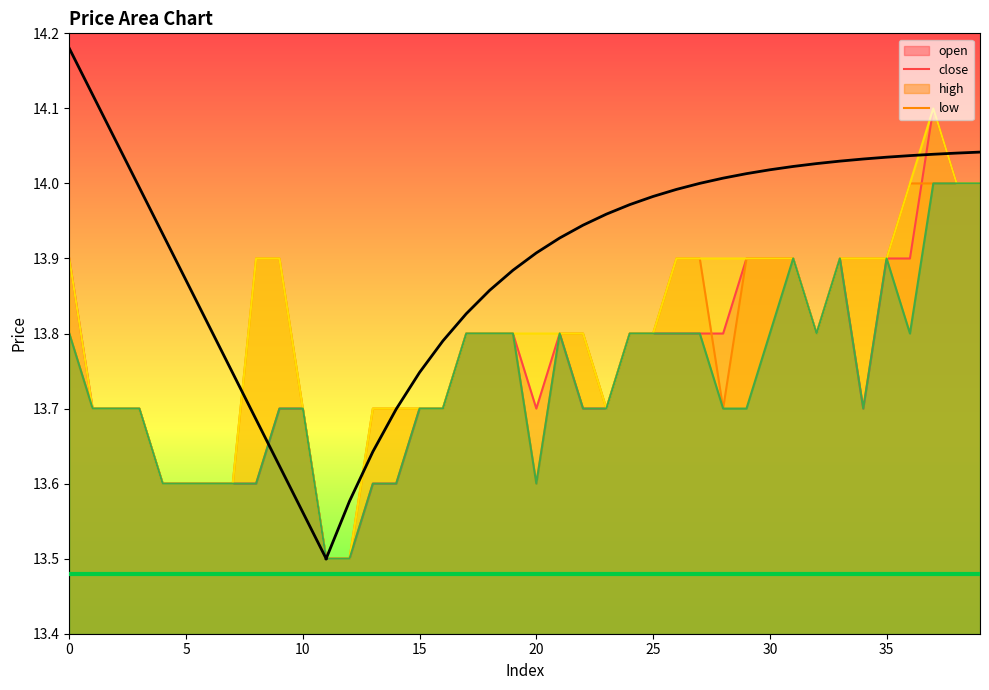

Reading right to left, transcribe all the data shown in this chart.

open: 14.0	14.0	14.1	13.9	13.9	13.7	13.9	13.8	13.9	13.9	13.9	13.8	13.8	13.8	13.8	13.8	13.7	13.7	13.8	13.7	13.8	13.8	13.8	13.7	13.7	13.6	13.6	13.5	13.5	13.7	13.7	13.6	13.6	13.6	13.6	13.6	13.7	13.7	13.7	13.9
close: 14.0	14.0	14.0	14.0	13.9	13.9	13.9	13.8	13.9	13.9	13.9	13.7	13.9	13.9	13.8	13.8	13.7	13.8	13.8	13.6	13.8	13.8	13.8	13.7	13.7	13.7	13.7	13.5	13.5	13.7	13.9	13.9	13.6	13.6	13.6	13.6	13.7	13.7	13.7	13.8
high: 14.0	14.0	14.1	14.0	13.9	13.9	13.9	13.8	13.9	13.9	13.9	13.9	13.9	13.9	13.8	13.8	13.7	13.8	13.8	13.8	13.8	13.8	13.8	13.7	13.7	13.7	13.7	13.5	13.5	13.7	13.9	13.9	13.6	13.6	13.6	13.6	13.7	13.7	13.7	13.9
low: 14.0	14.0	14.0	13.8	13.9	13.7	13.9	13.8	13.9	13.8	13.7	13.7	13.8	13.8	13.8	13.8	13.7	13.7	13.8	13.6	13.8	13.8	13.8	13.7	13.7	13.6	13.6	13.5	13.5	13.7	13.7	13.6	13.6	13.6	13.6	13.6	13.7	13.7	13.7	13.8